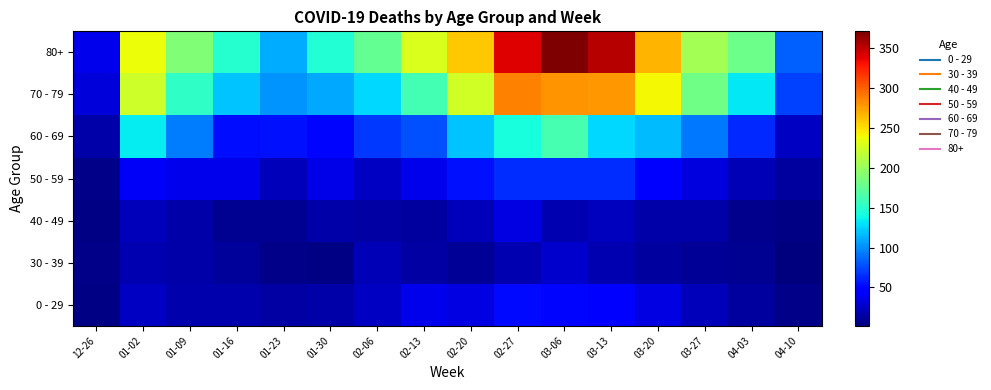

What is the total value across all series at 03-06?

974